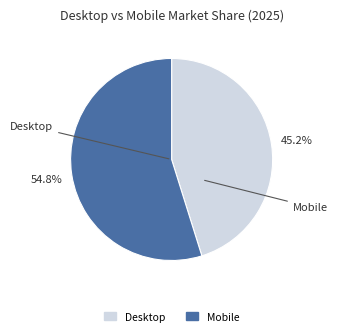

What is the largest slice in the pie chart?

Mobile